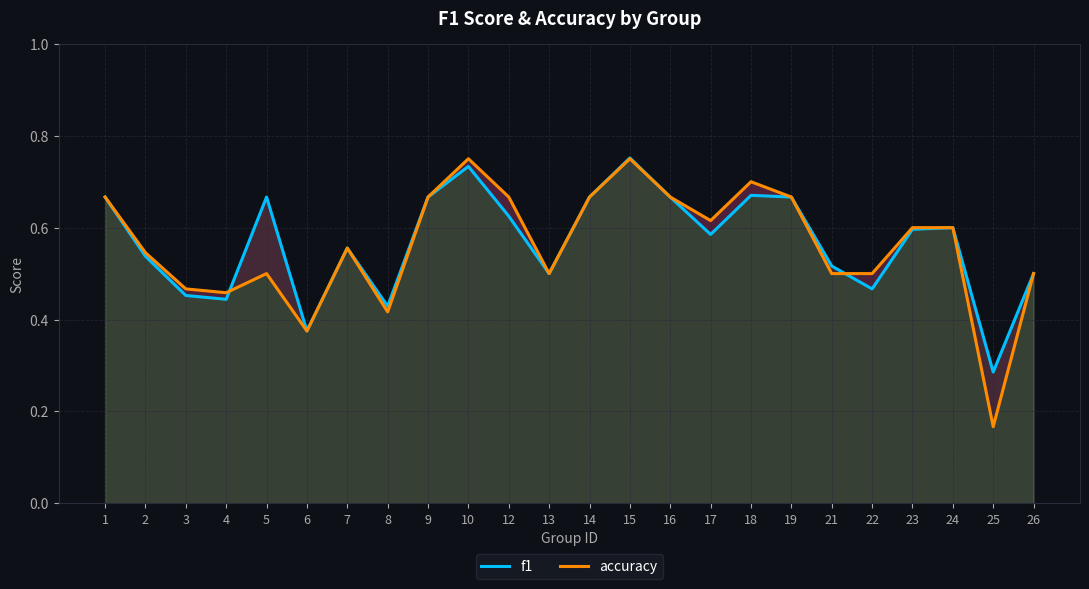

How many categories are shown in the chart?

24